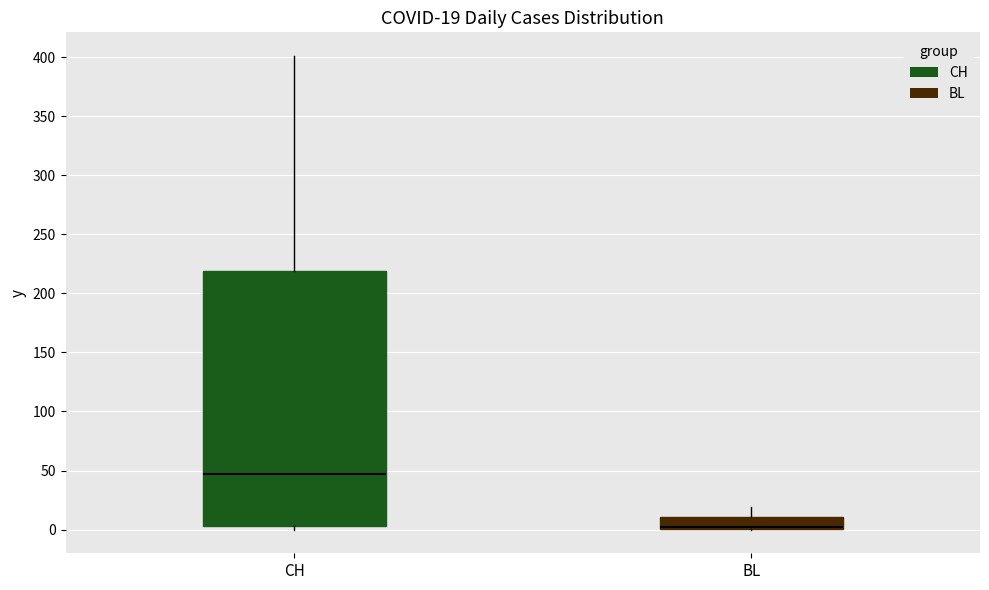

Which box is the tallest, from its lower edge to its upper edge?

CH